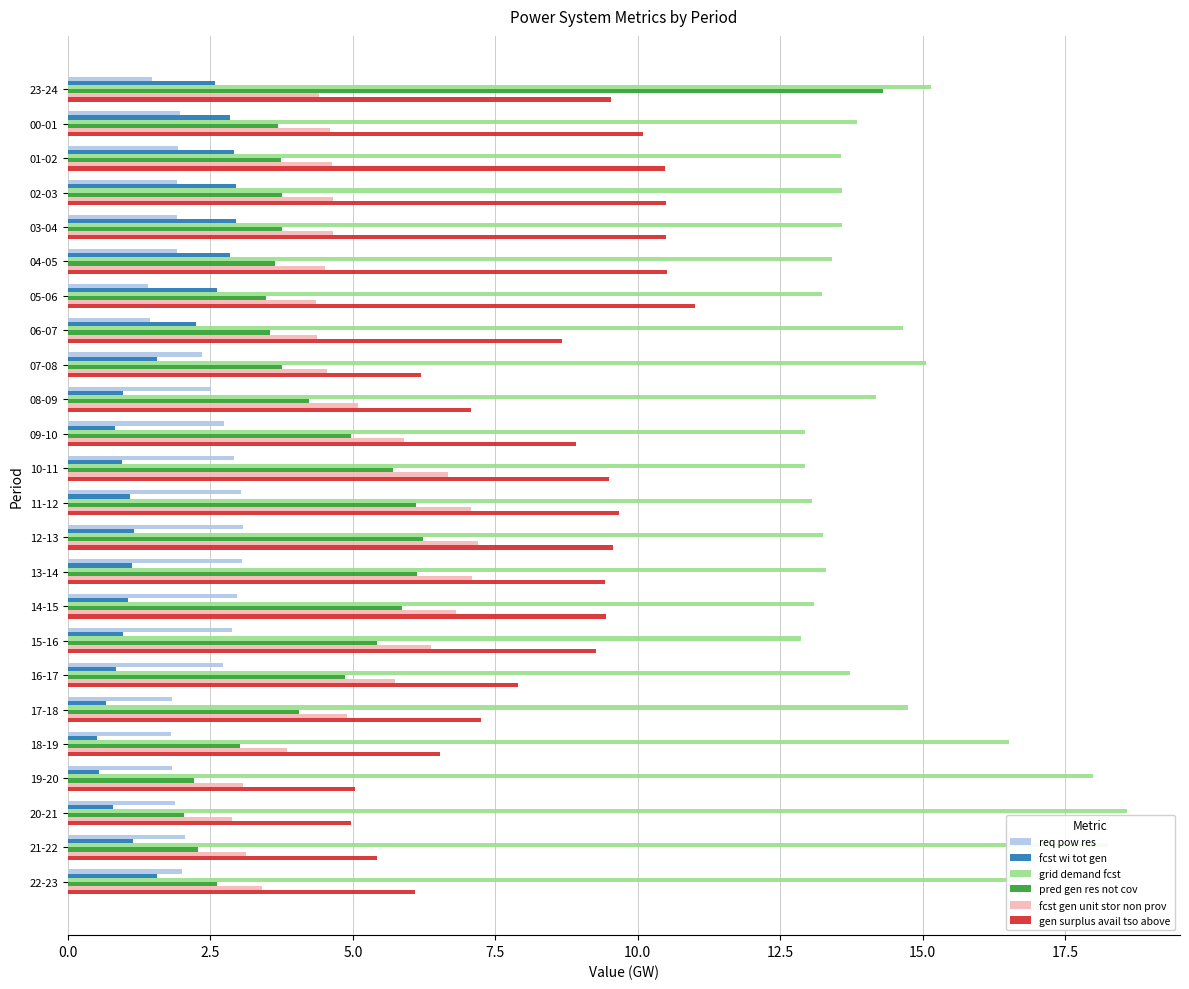

What is the difference between the maximum and minimum values in the gen surplus avail tso above series?

6.0